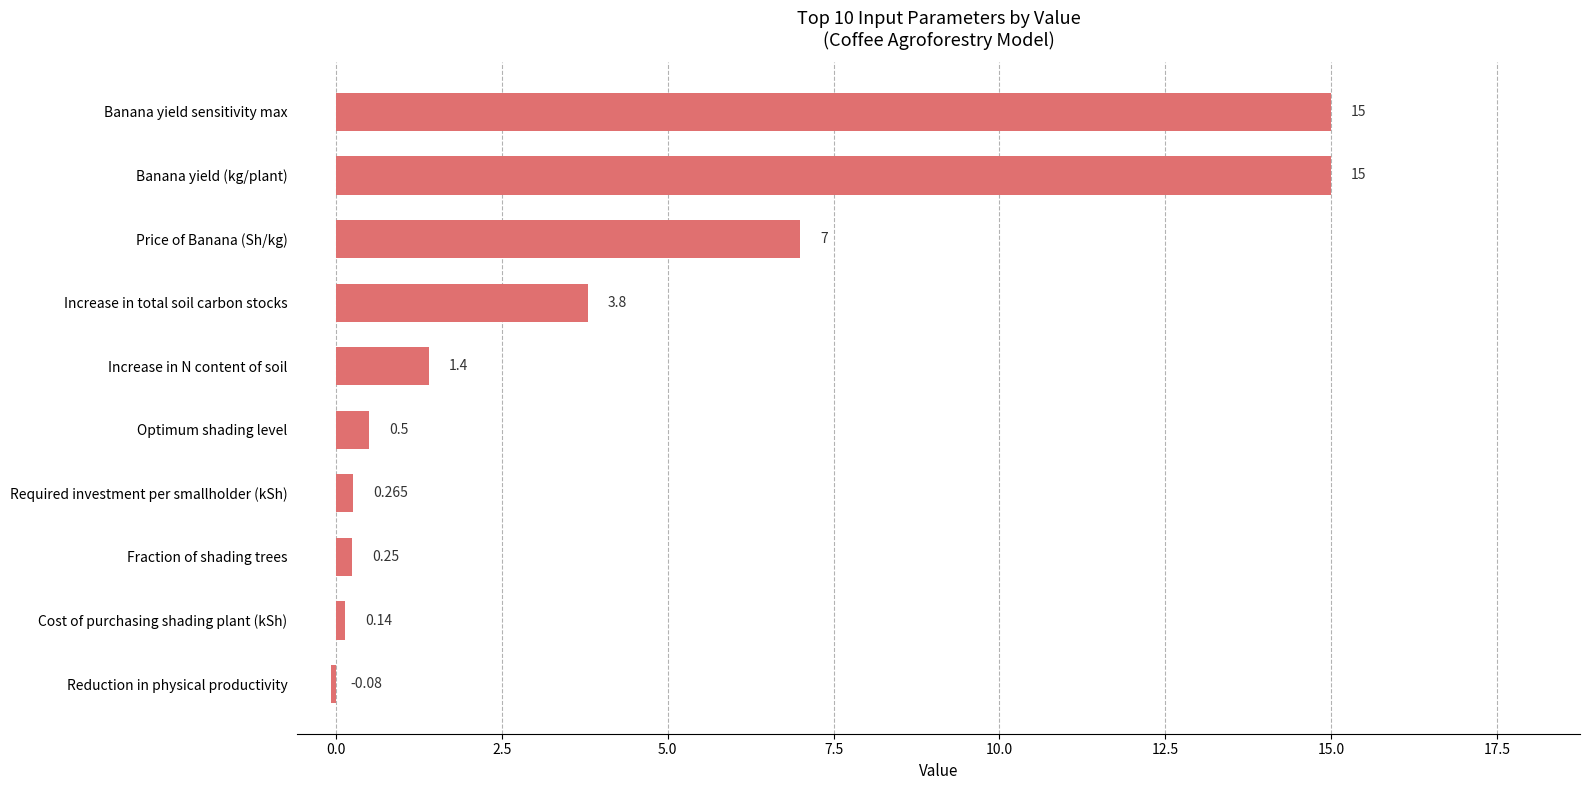

Between Optimum shading level and Increase in N content of soil, which is larger?

Increase in N content of soil